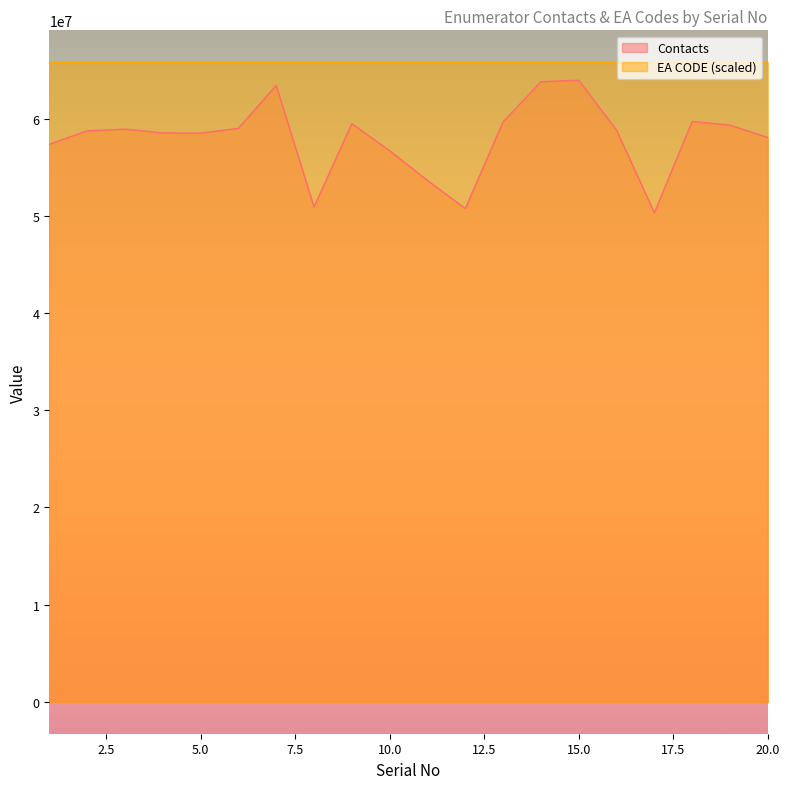

Which category has the lowest value in the EA CODE series?

7